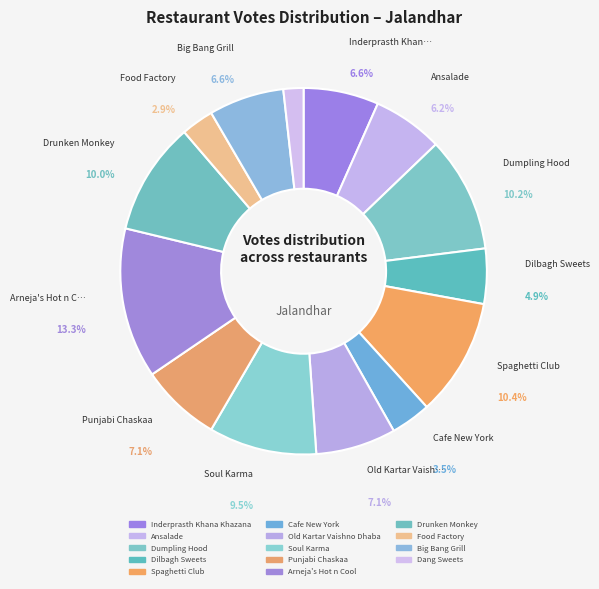

To the nearest percent, what is the average slice percentage?

7%